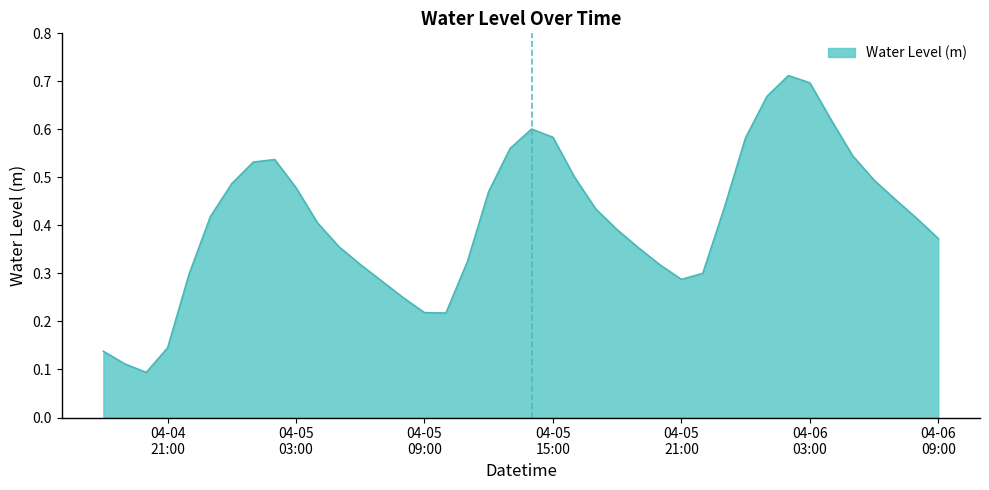

How many interior local peaks (higher than both neighbors) does the data have?

3